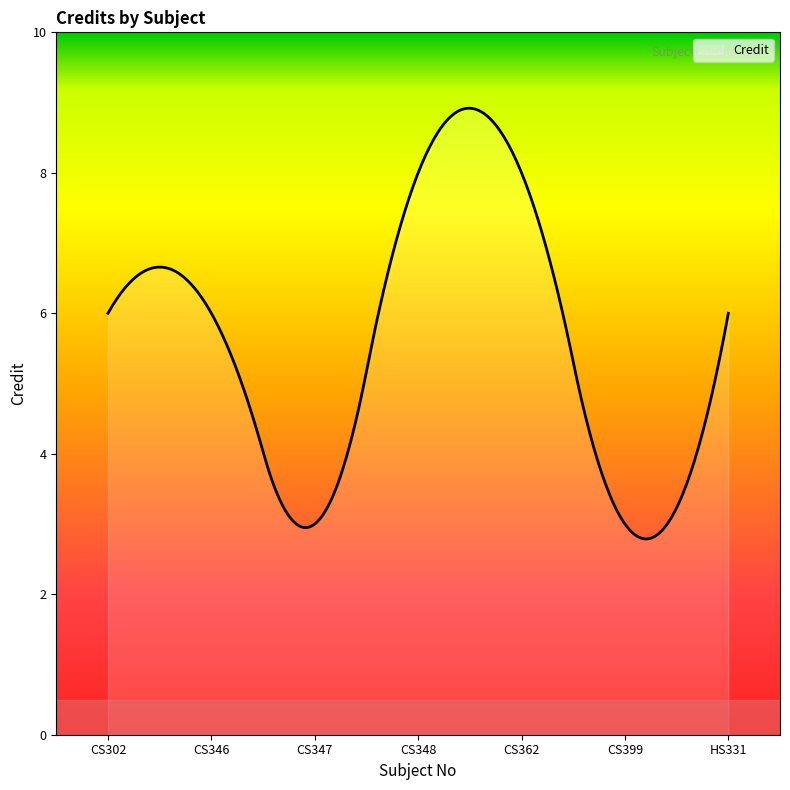

What is the maximum value shown in the chart?

8.9